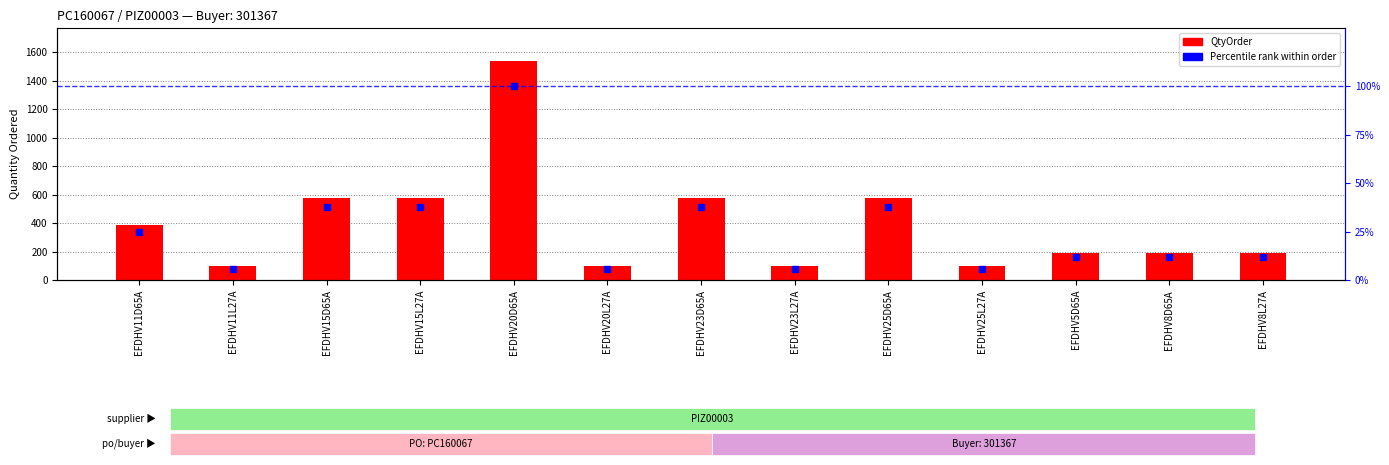

List the series in order of their overall mean, highest first.

QtyOrder, Percentile rank